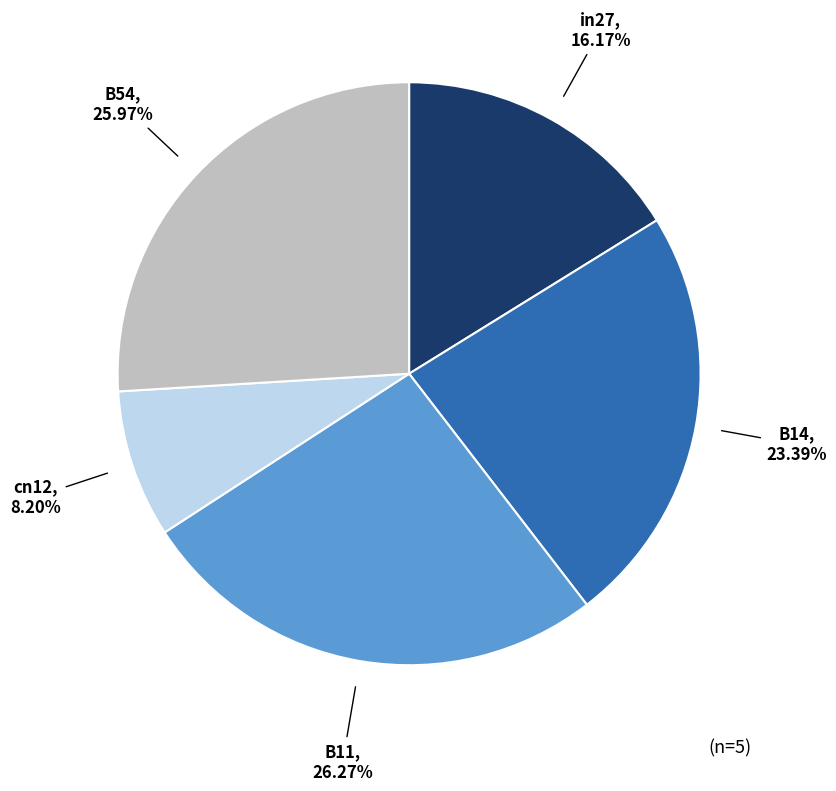

Count the number of slices in the pie.

5